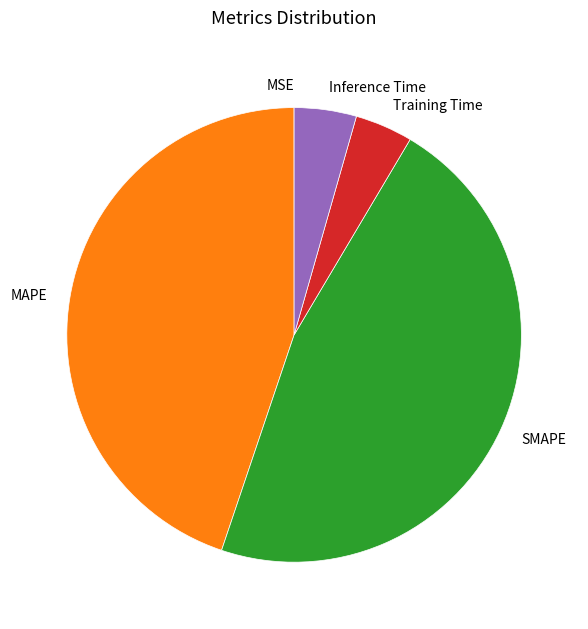

Which has a higher value, SMAPE or Inference Time?

SMAPE